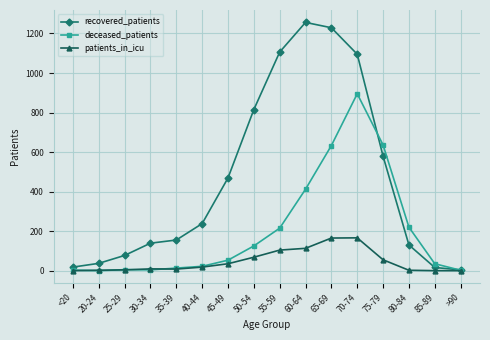

What is the greatest value displayed?

1256